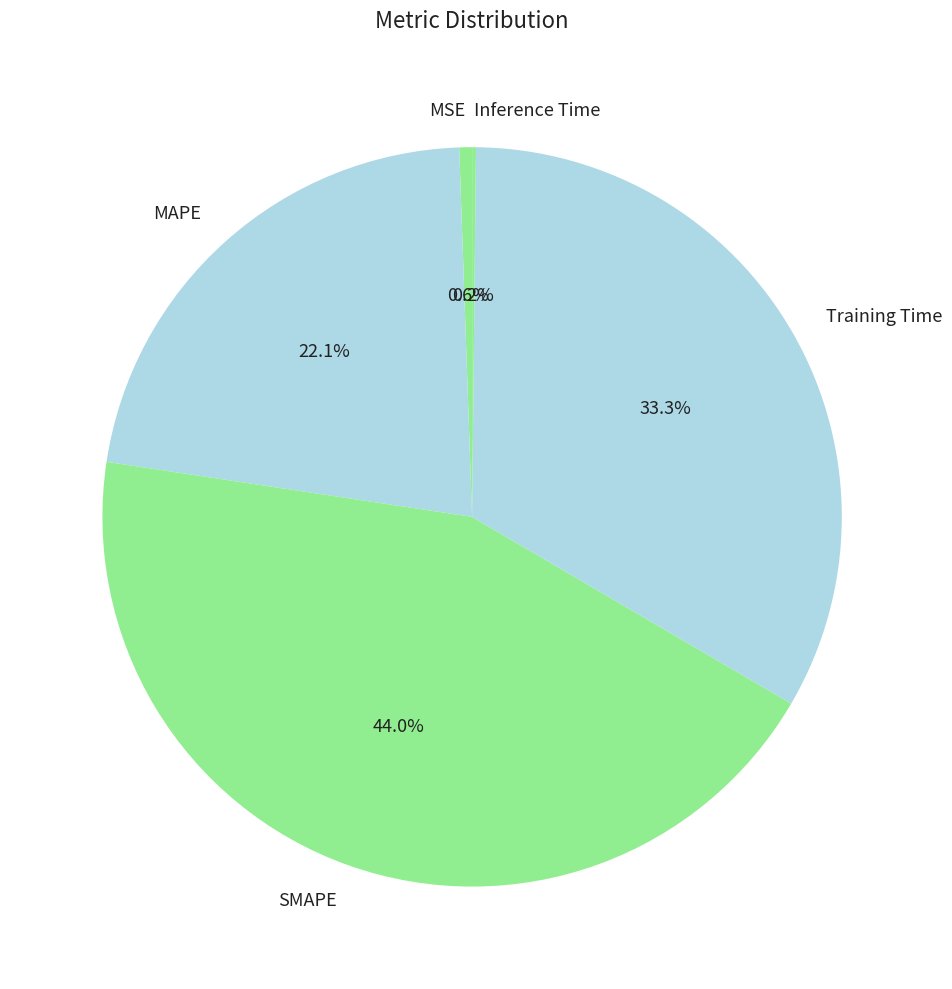

To the nearest percent, what portion does SMAPE represent?

44%